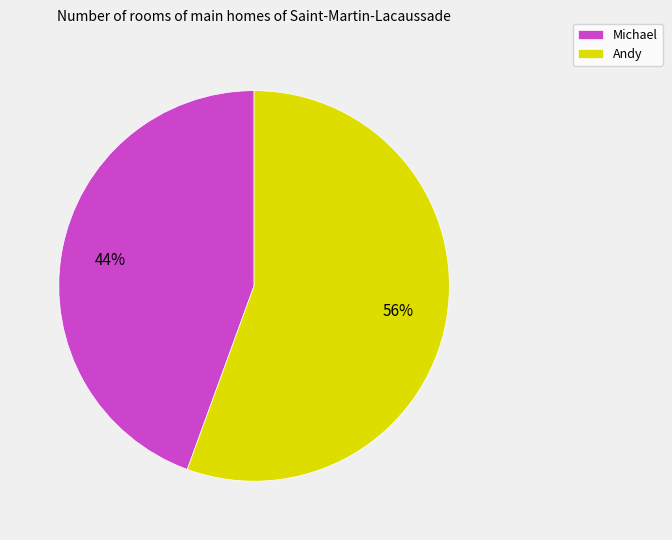

To the nearest percent, what portion does Michael represent?

44%